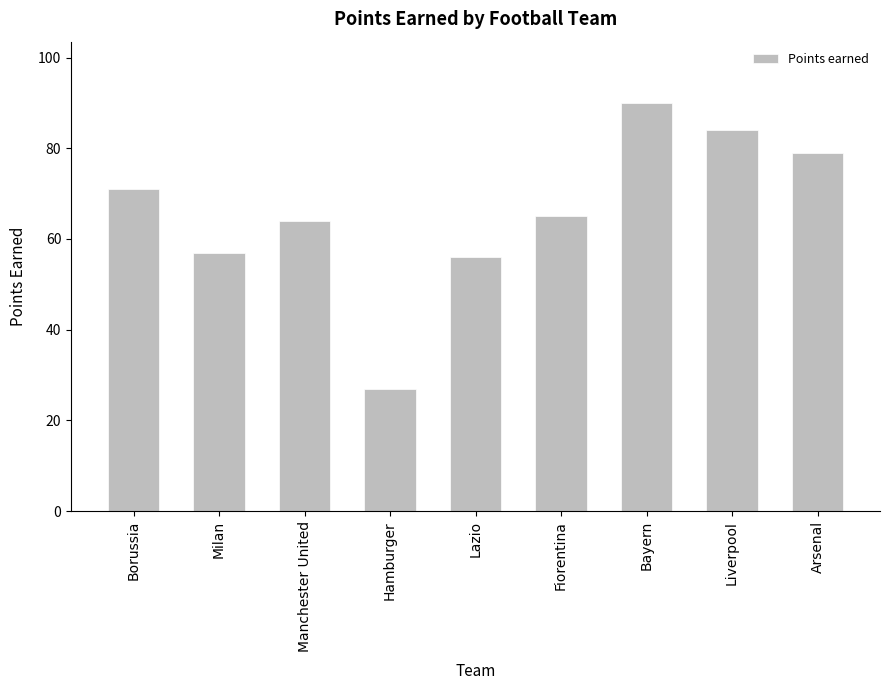

What is the label of the 6th bar from the right?

Hamburger